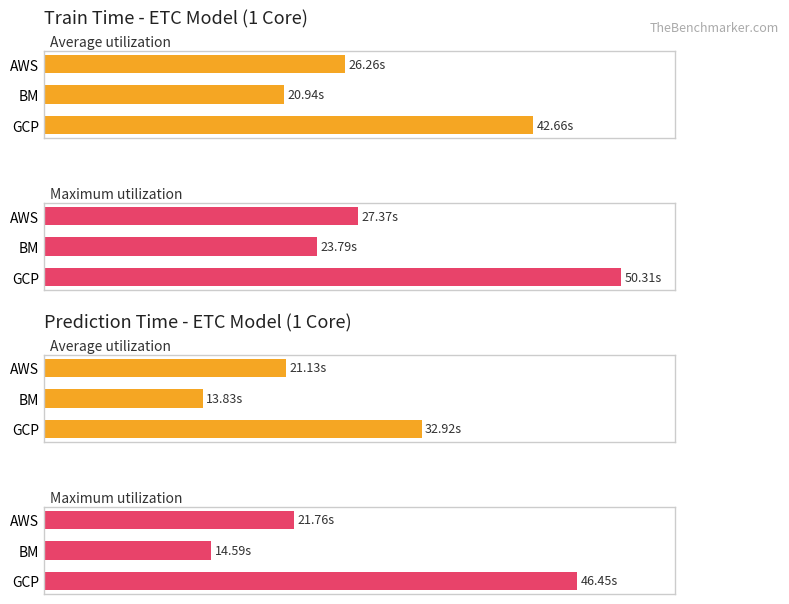

Is the value of Maximum utilization at AWS greater than the value of Average utilization at BM?

Yes